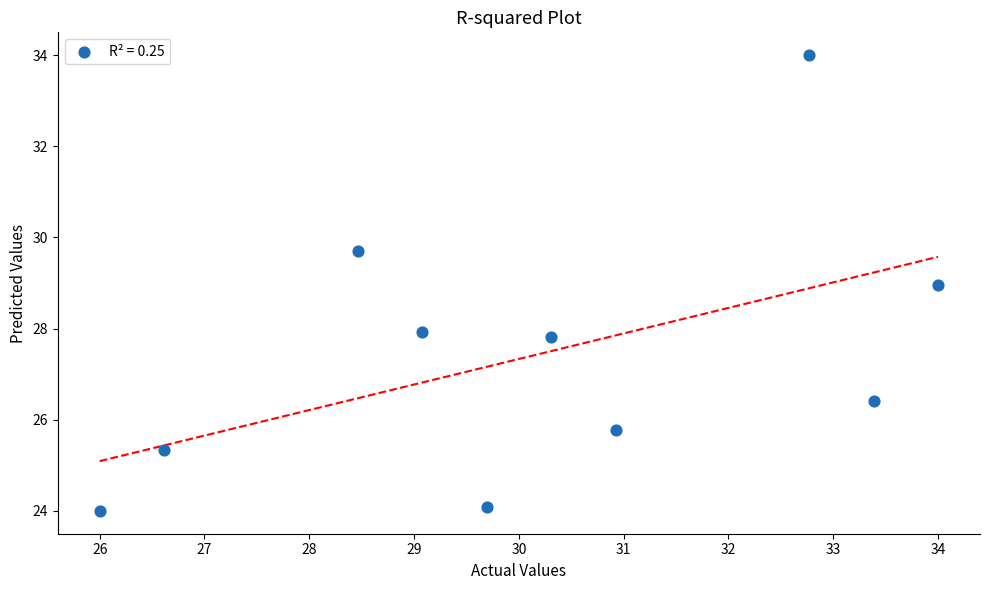

What is the range of Y values (max minus min)?

10.0